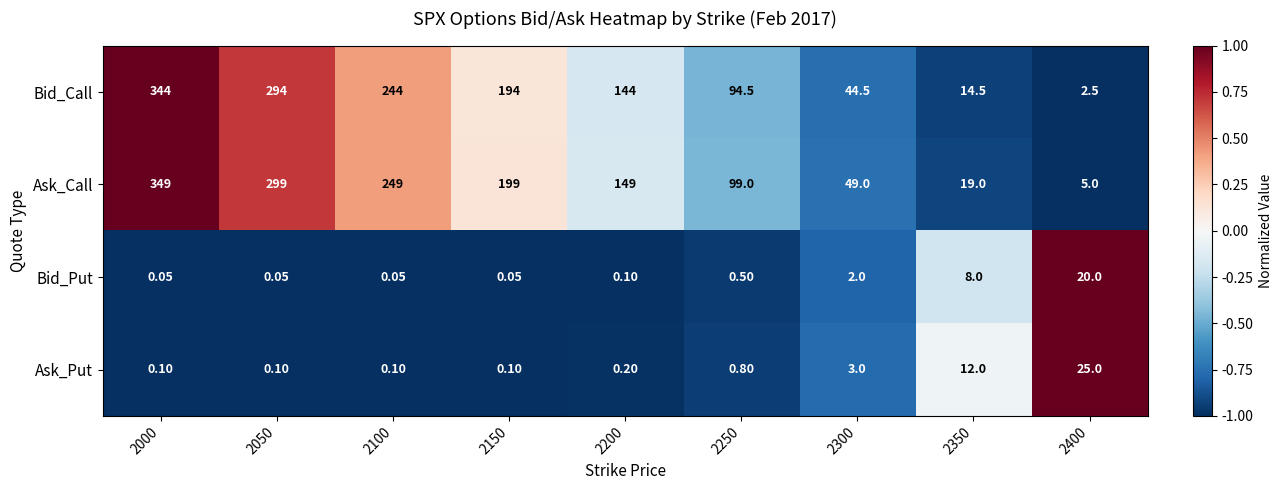

Count the number of data series in this chart.

4